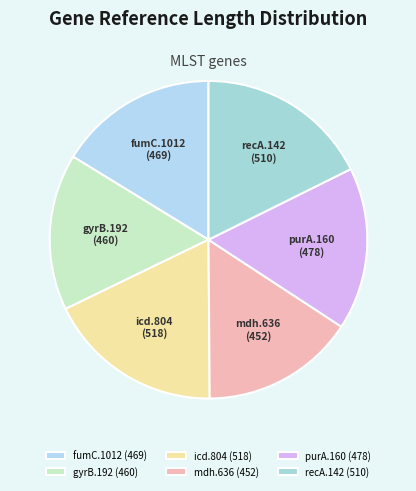

Does any single category account for the majority?

No